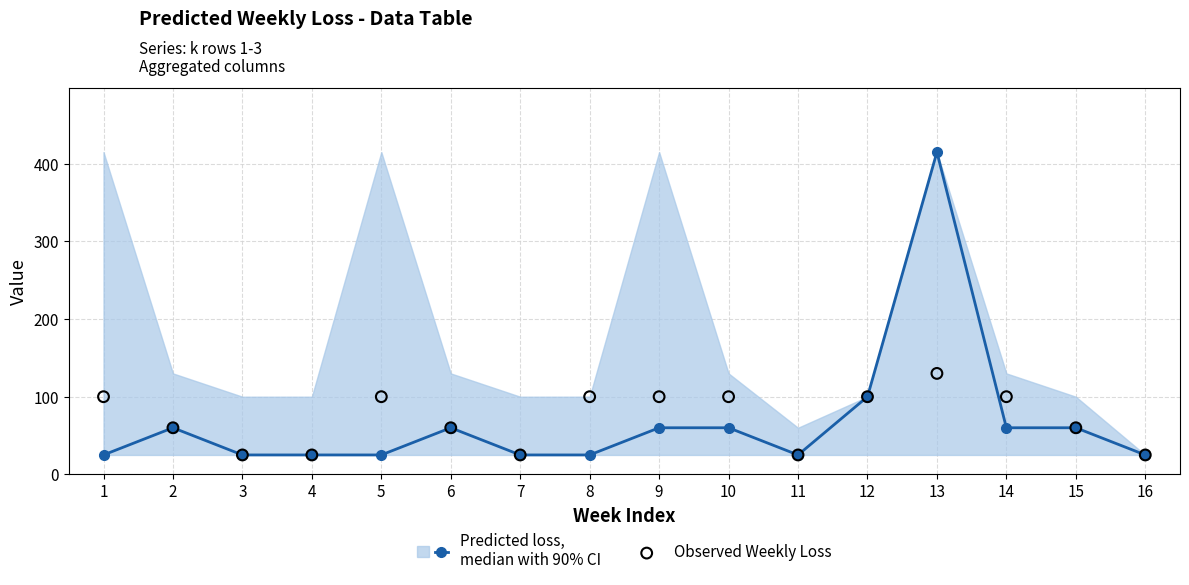

Which series has the largest total across all categories?

Observed Weekly Loss